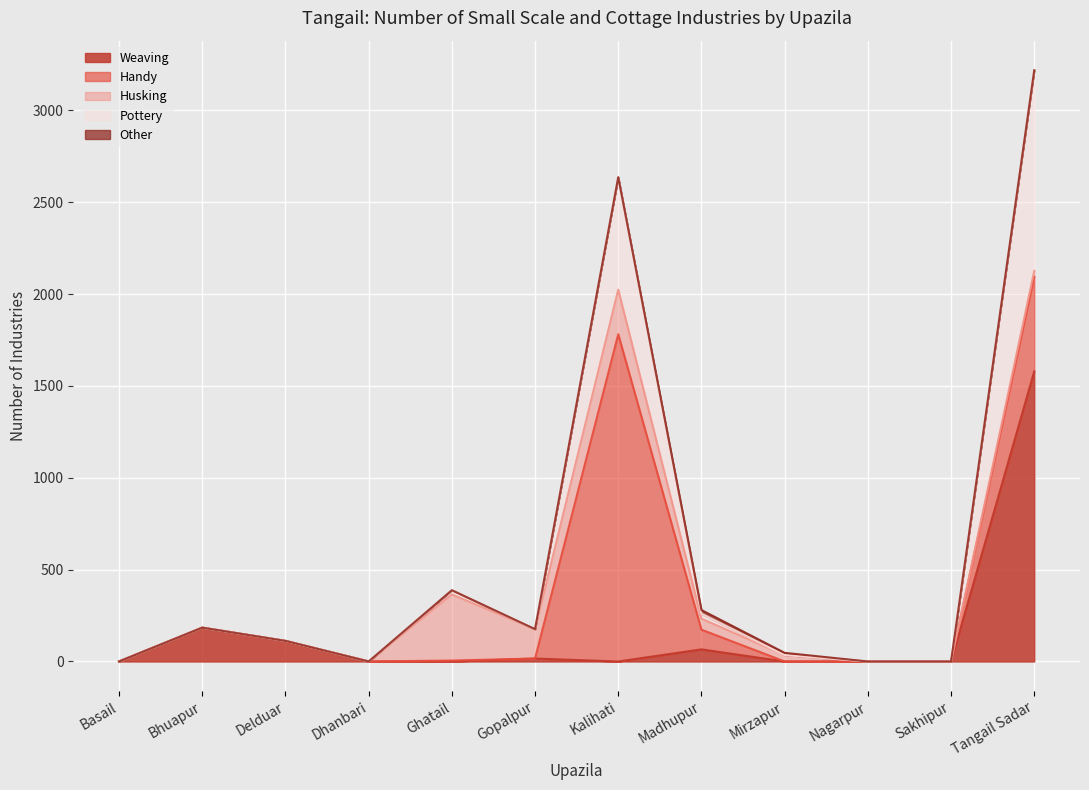

What is the difference between the maximum and minimum values in the Handy series?

1781